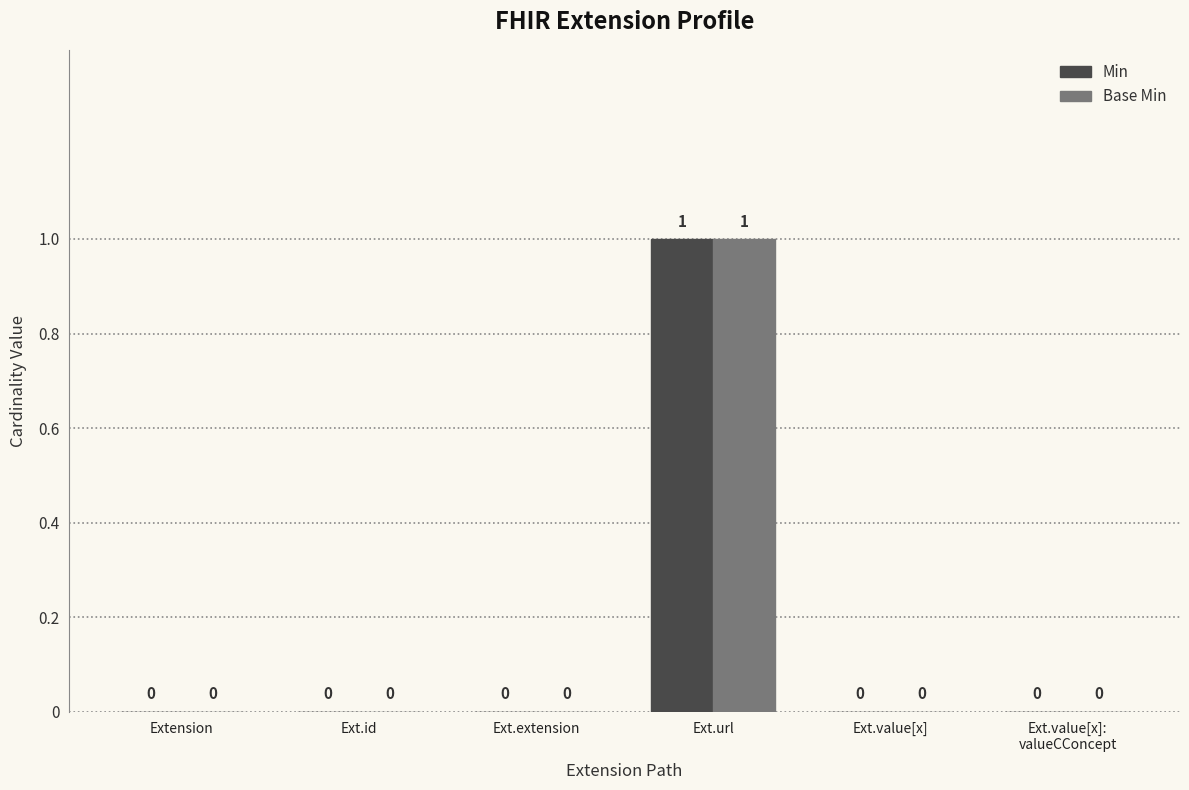

At which category is the sum across all series the highest?

Ext.url